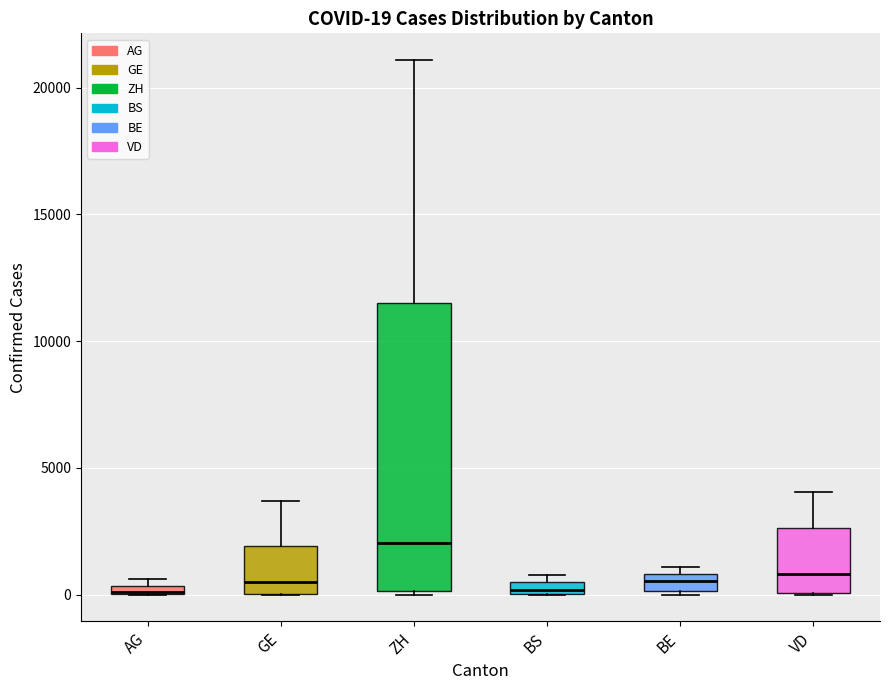

Comparing the boxes themselves (not the whiskers), which one is the tallest?

ZH